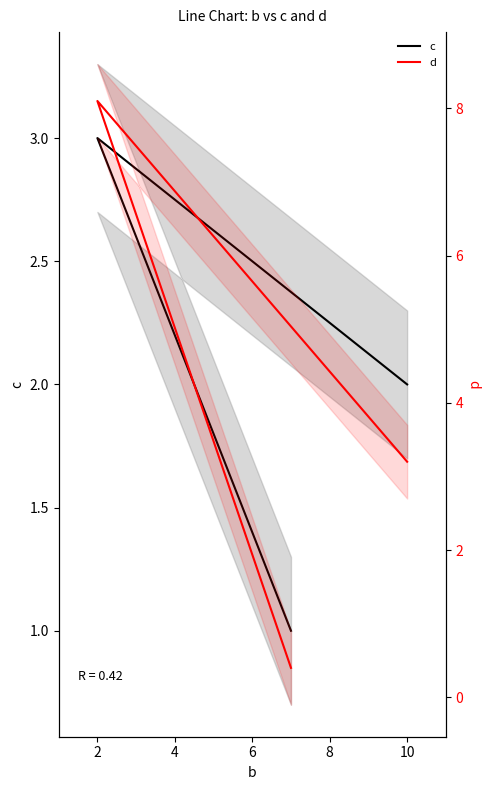

Is the value of c at 2 greater than the value of d at 2?

No